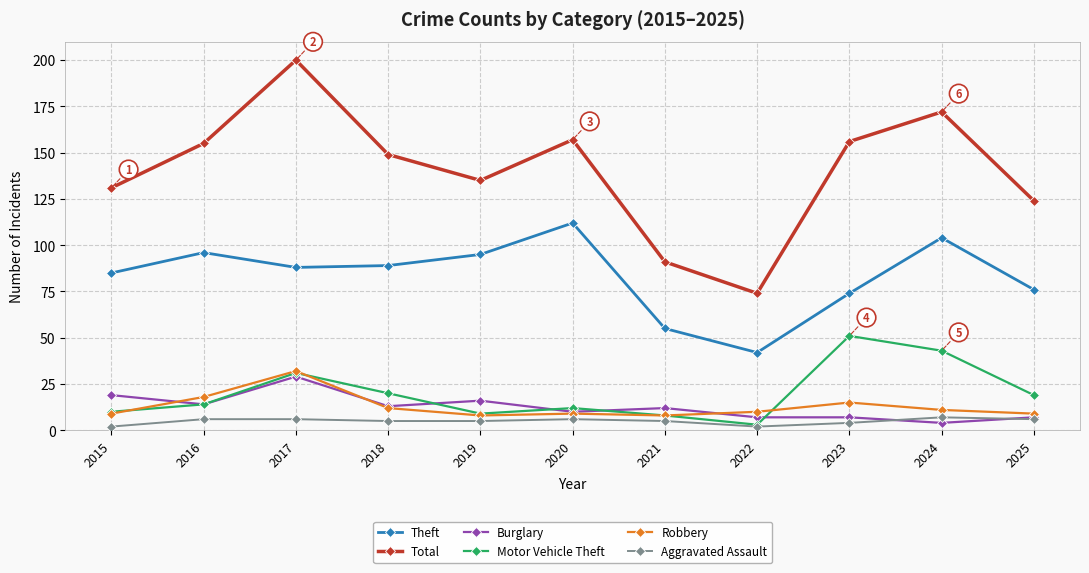

Reading left to right, list all the values displayed in this chart.

Theft: 2015=85	2016=96	2017=88	2018=89	2019=95	2020=112	2021=55	2022=42	2023=74	2024=104	2025=76
Total: 2015=131	2016=155	2017=200	2018=149	2019=135	2020=157	2021=91	2022=74	2023=156	2024=172	2025=124
Burglary: 2015=19	2016=14	2017=29	2018=13	2019=16	2020=10	2021=12	2022=7	2023=7	2024=4	2025=7
Motor Vehicle Theft: 2015=10	2016=14	2017=31	2018=20	2019=9	2020=12	2021=8	2022=3	2023=51	2024=43	2025=19
Robbery: 2015=9	2016=18	2017=32	2018=12	2019=8	2020=9	2021=8	2022=10	2023=15	2024=11	2025=9
Aggravated Assault: 2015=2	2016=6	2017=6	2018=5	2019=5	2020=6	2021=5	2022=2	2023=4	2024=7	2025=6